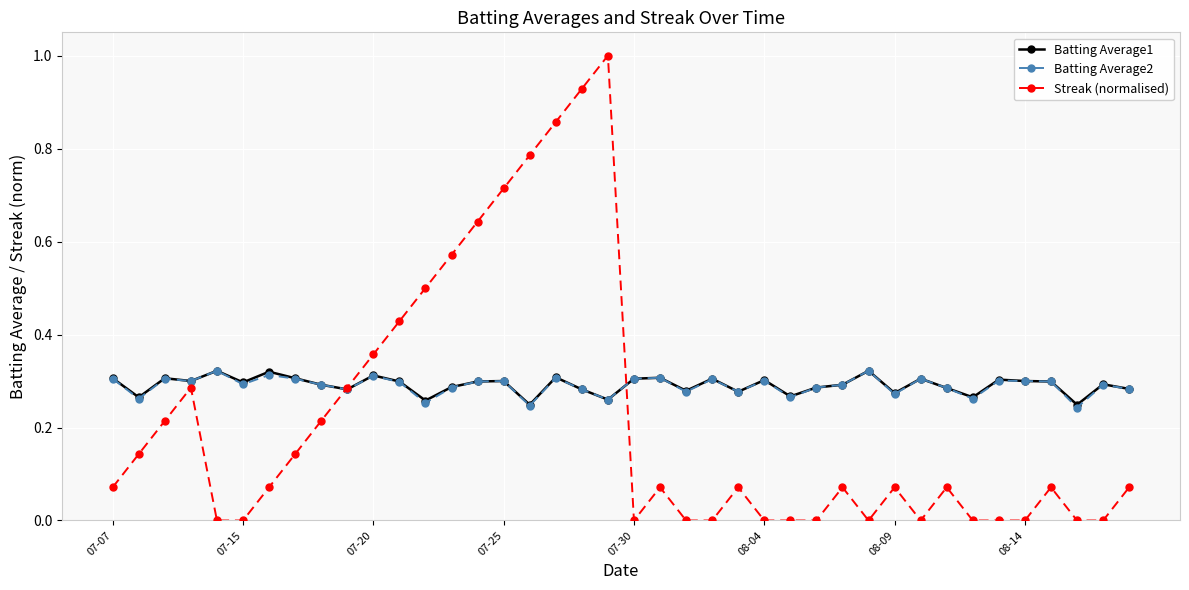

What is the maximum value shown in the chart?

1.0